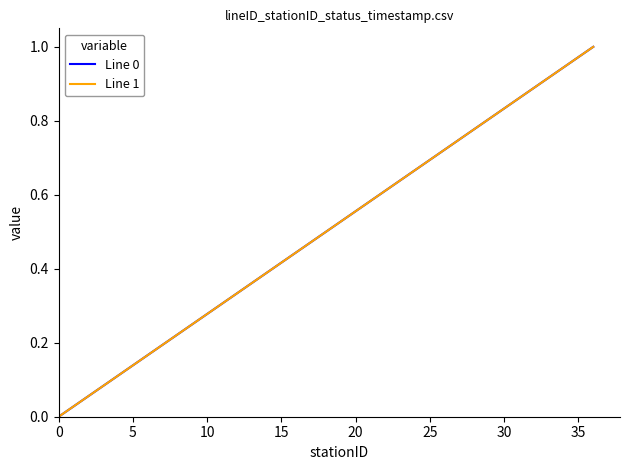

True or false: Line 1 and Line 0 intersect in this chart.

False